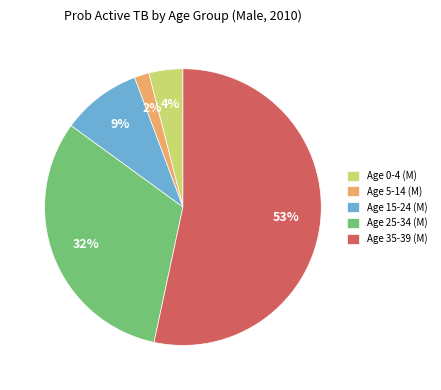

Is it true that Age 25-34 (M) is 41% of the pie?

False